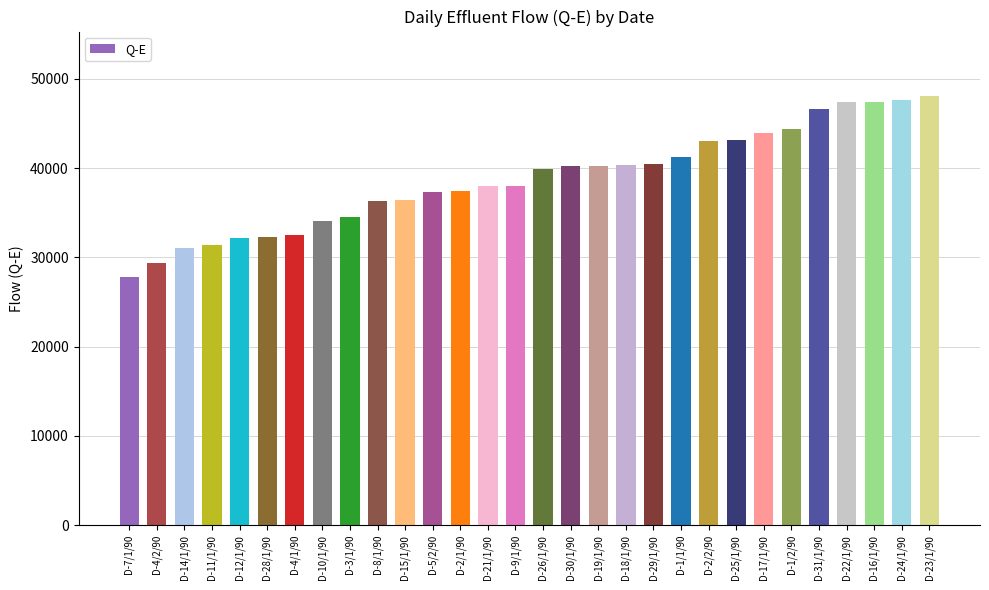

Read the value at D-26/1/90, to the nearest 10.

39890